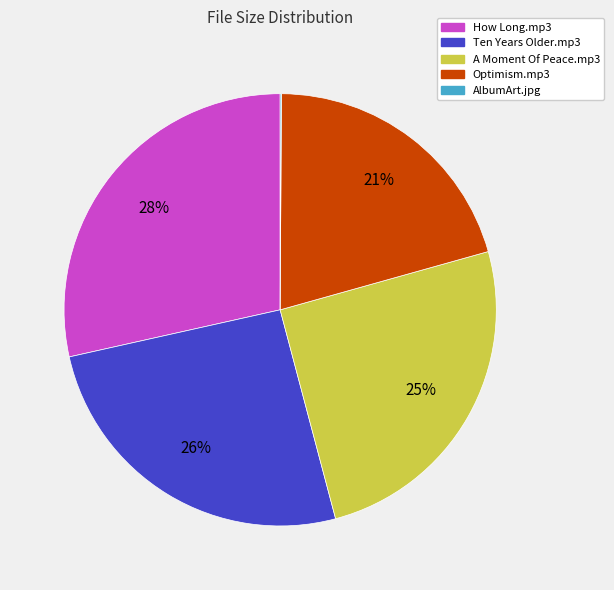

To the nearest percent, what is the difference between the Ten Years Older.mp3 and Optimism.mp3 slice percentages?

5%